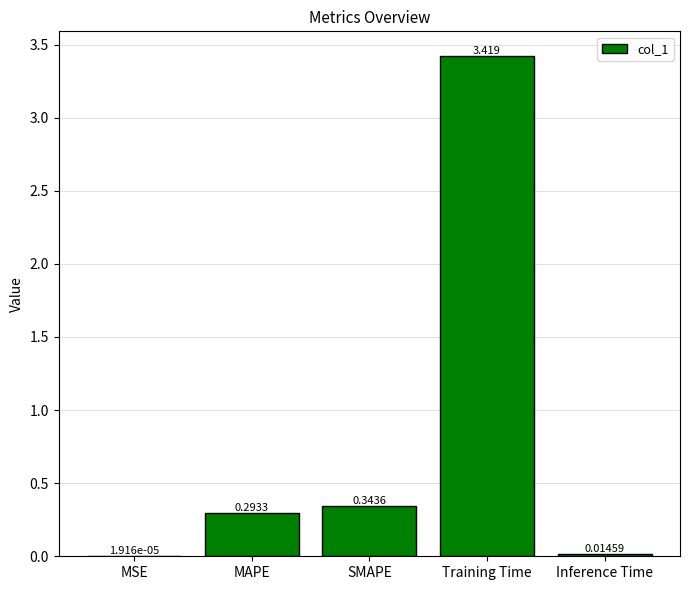

Between MSE and Inference Time, which is larger?

Inference Time